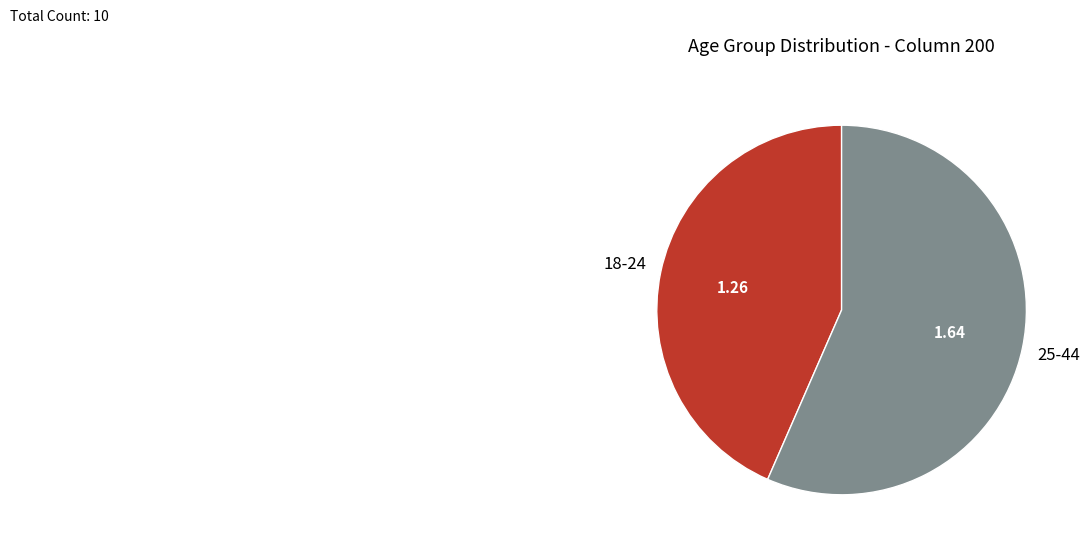

Which slice is the largest?

25-44